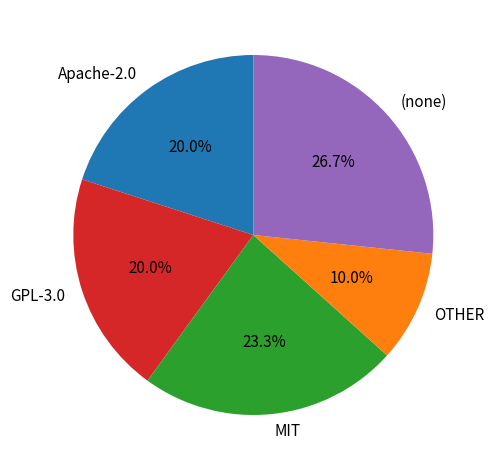

How much of the chart is everything except GPL-3.0?

80.0%